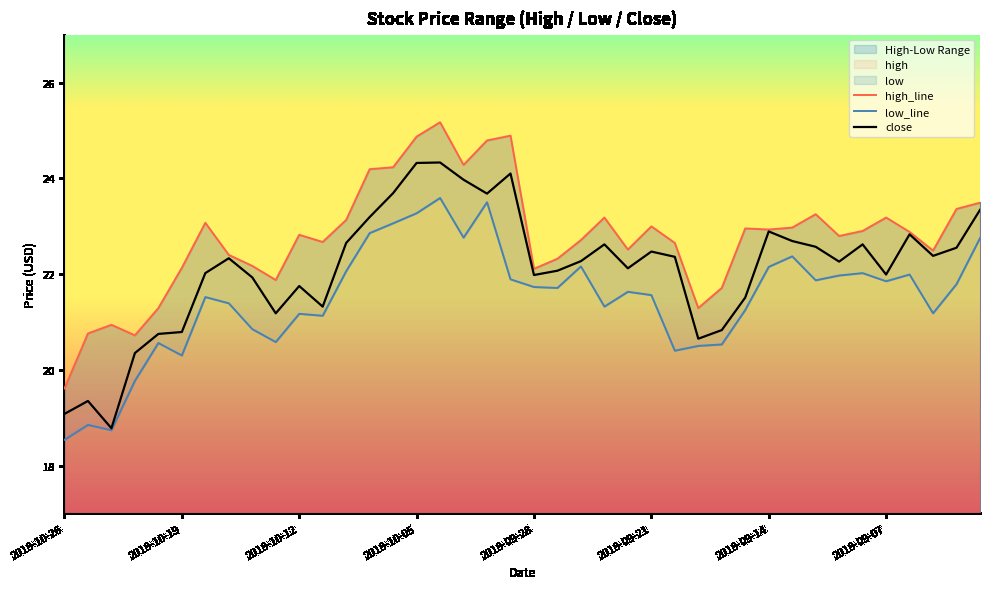

The close series shows 10.9 at 2018-09-14. True or false?

False